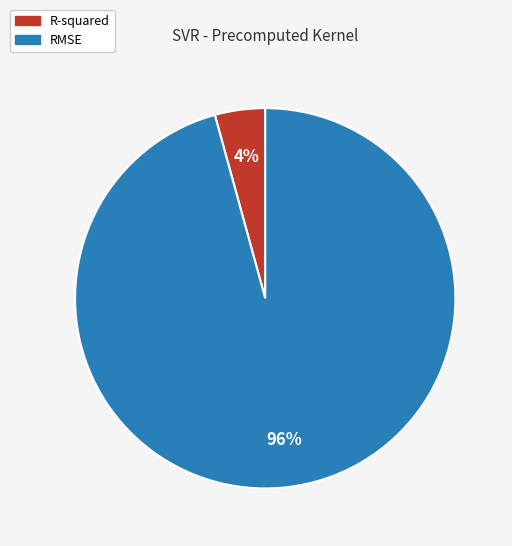

To the nearest percent, what is the combined percentage of R-squared and RMSE?

100%